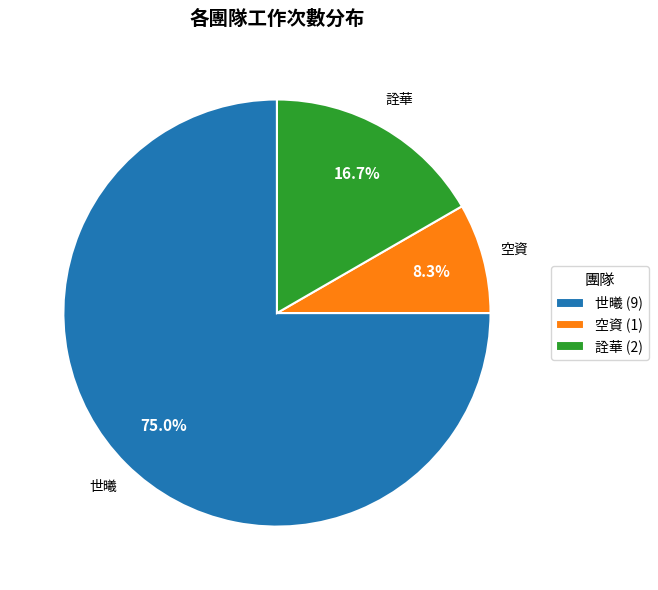

Count the number of slices in the pie.

3